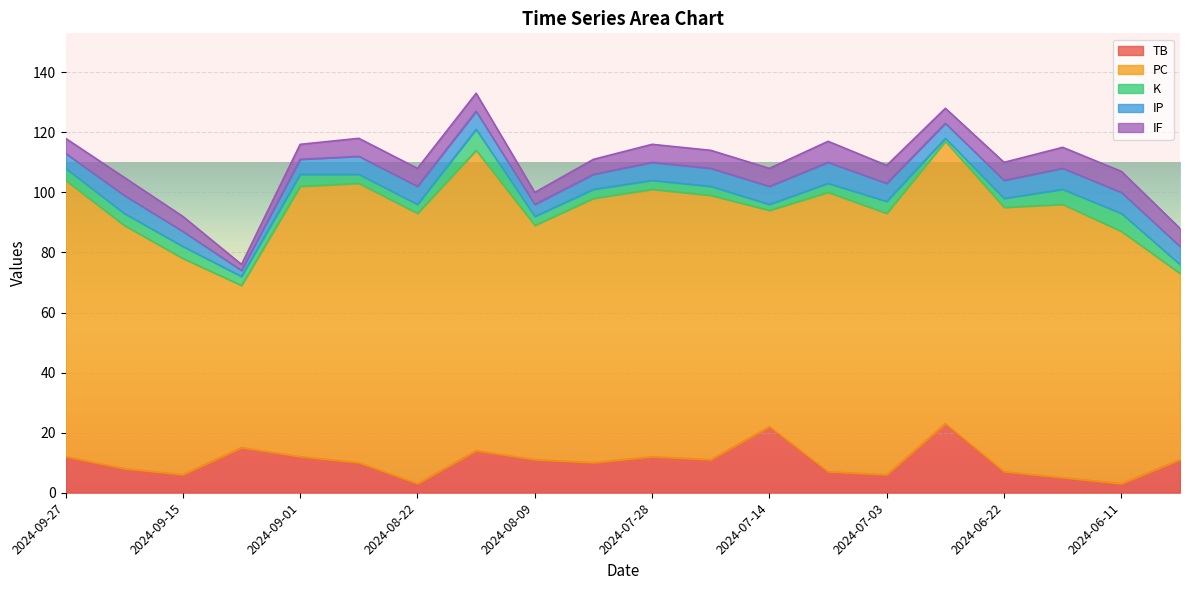

Between 2024-09-01 and 2024-07-08, which series saw the biggest shift?

TB